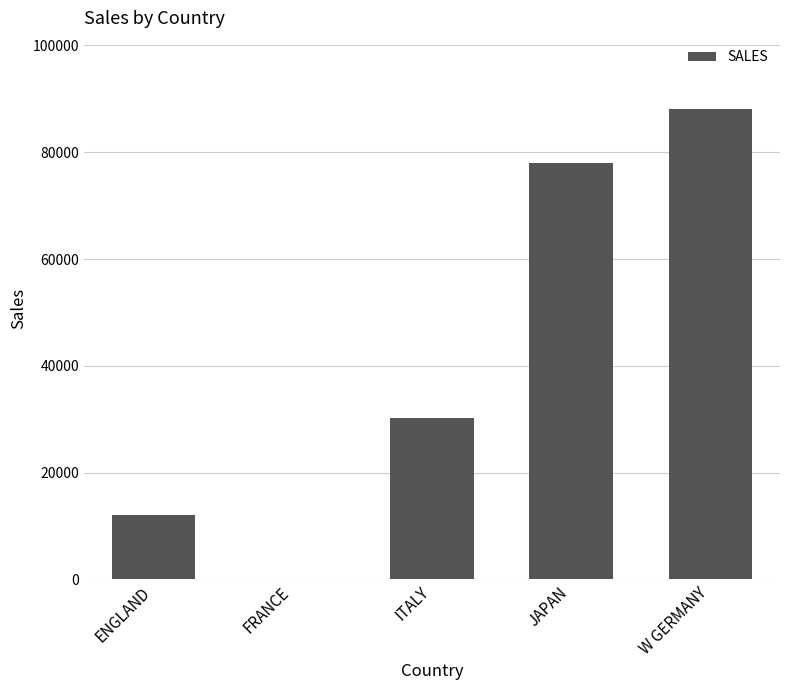

The chart shows a value of 0 at FRANCE. True or false?

True